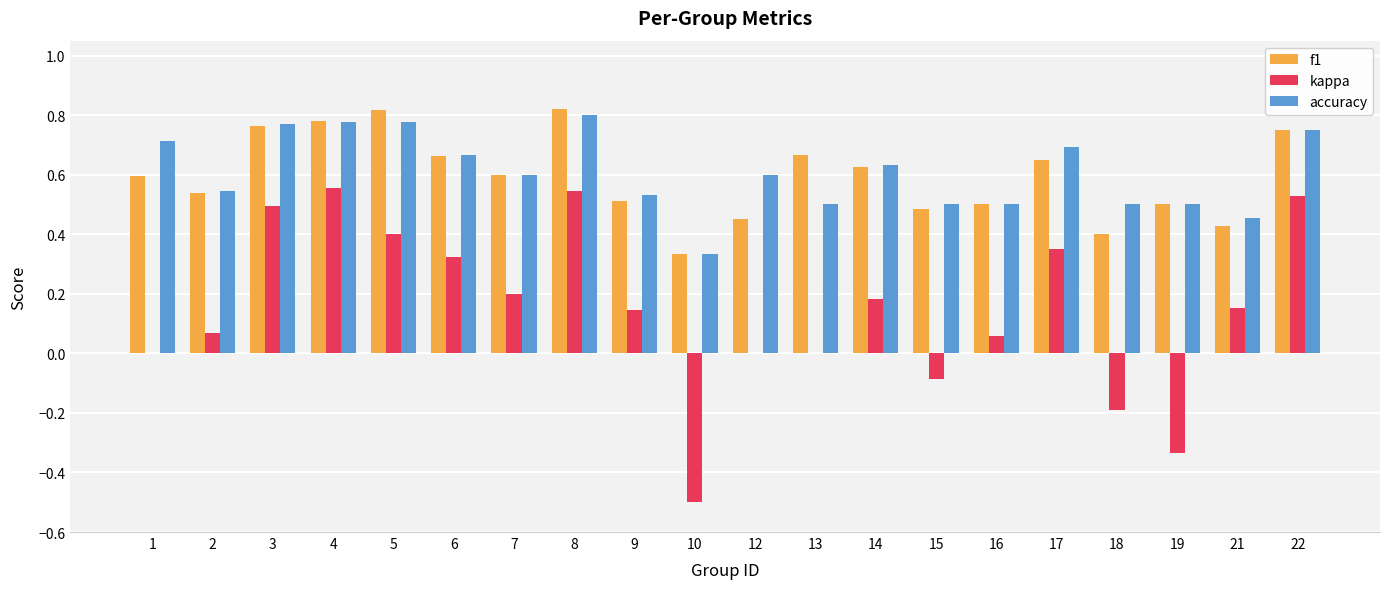

What is the sum of all kappa values?

2.9